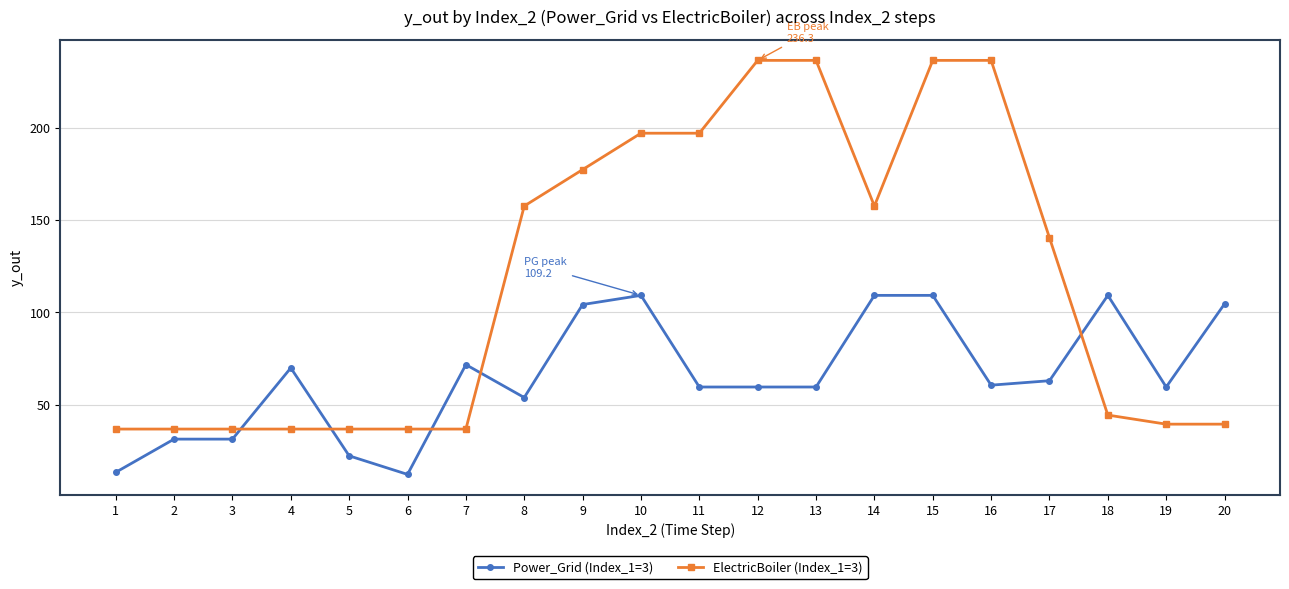

What is the minimum value shown in the chart?

12.4